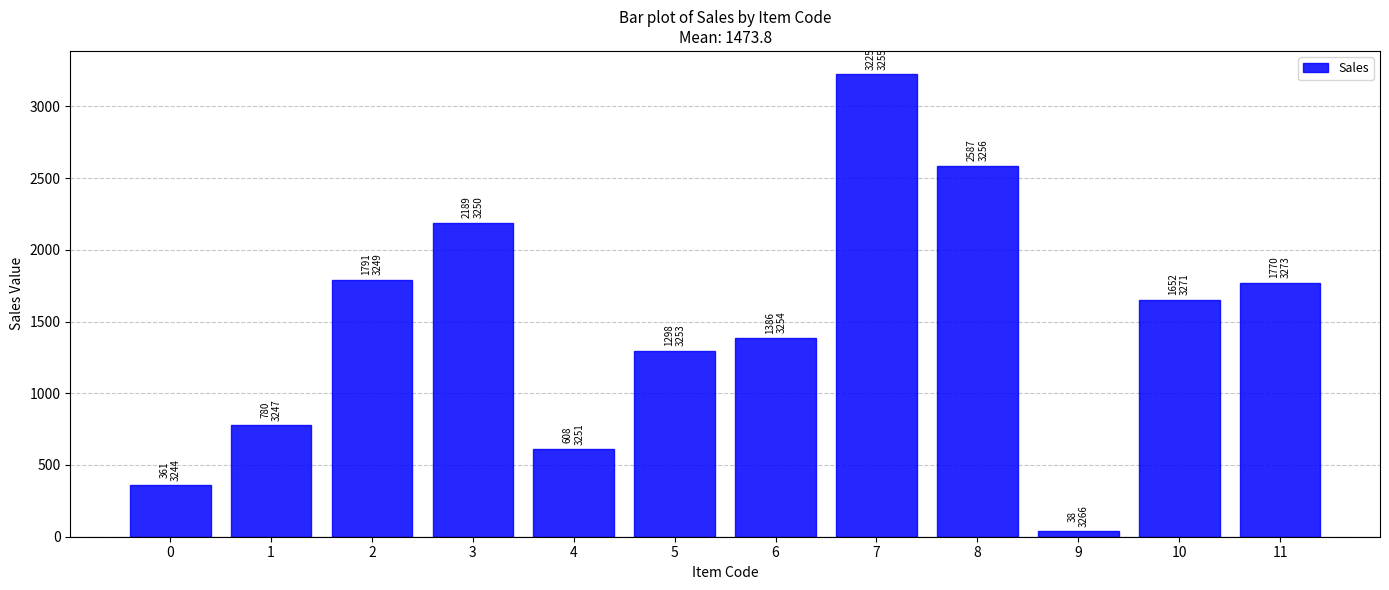

Are the bars grouped side by side (vs. stacked)?

No